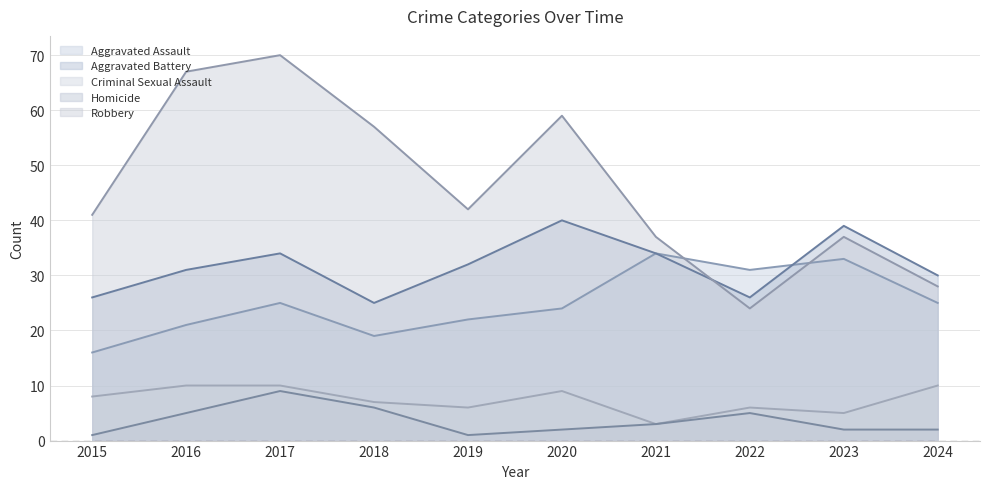

What are all the series names shown in the legend?

Aggravated Assault, Aggravated Battery, Criminal Sexual Assault, Homicide, Robbery